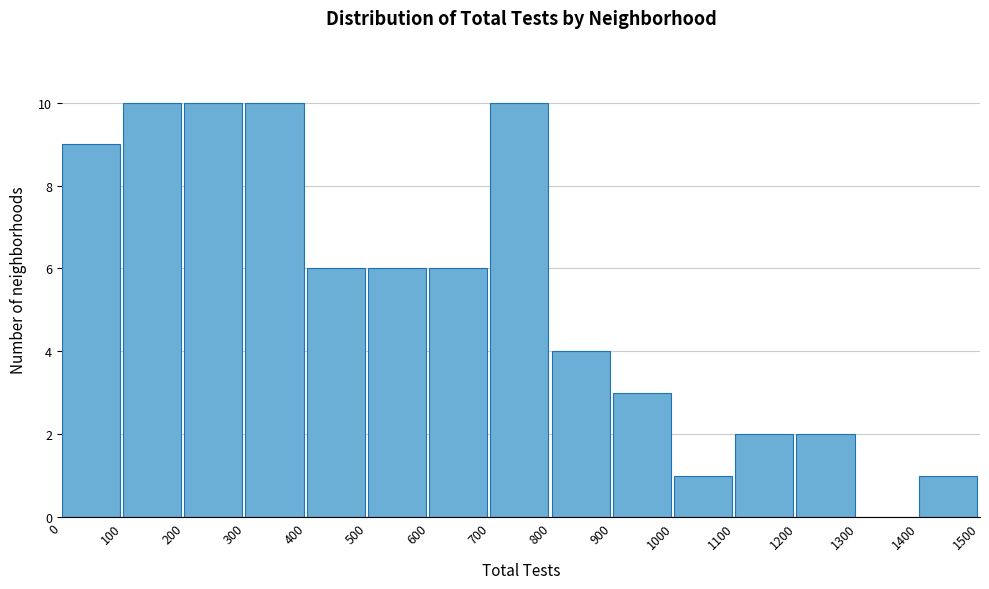

What is the height of the bar covering 300 to 400 on the x-axis? The values are not printed on the chart, so give them approximately, as read against the axis.

10